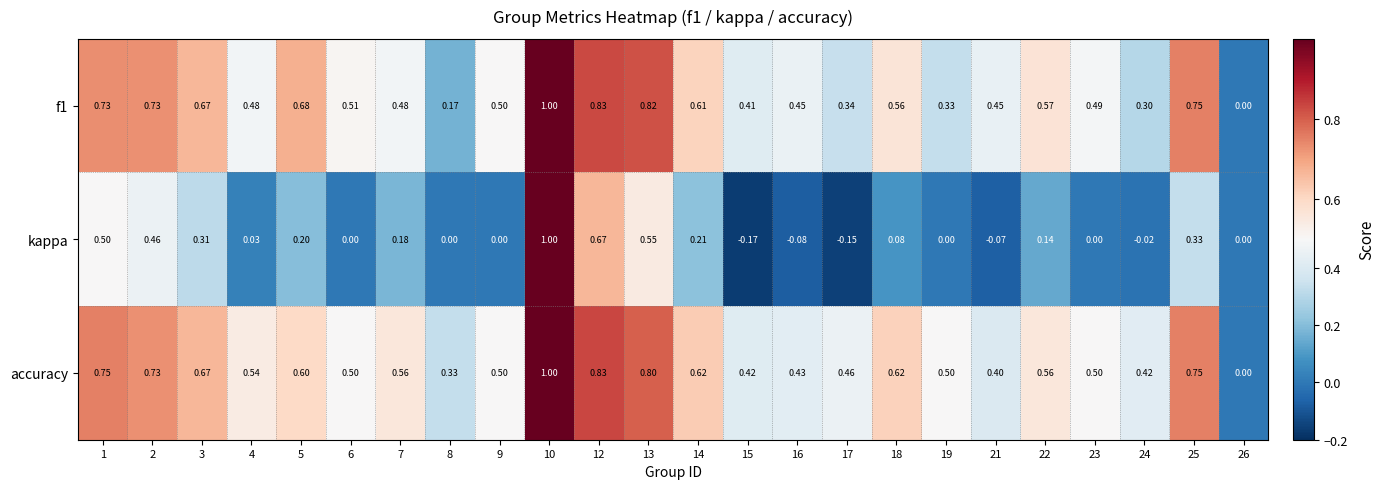

Which series changed the most between 1 and 10?

kappa